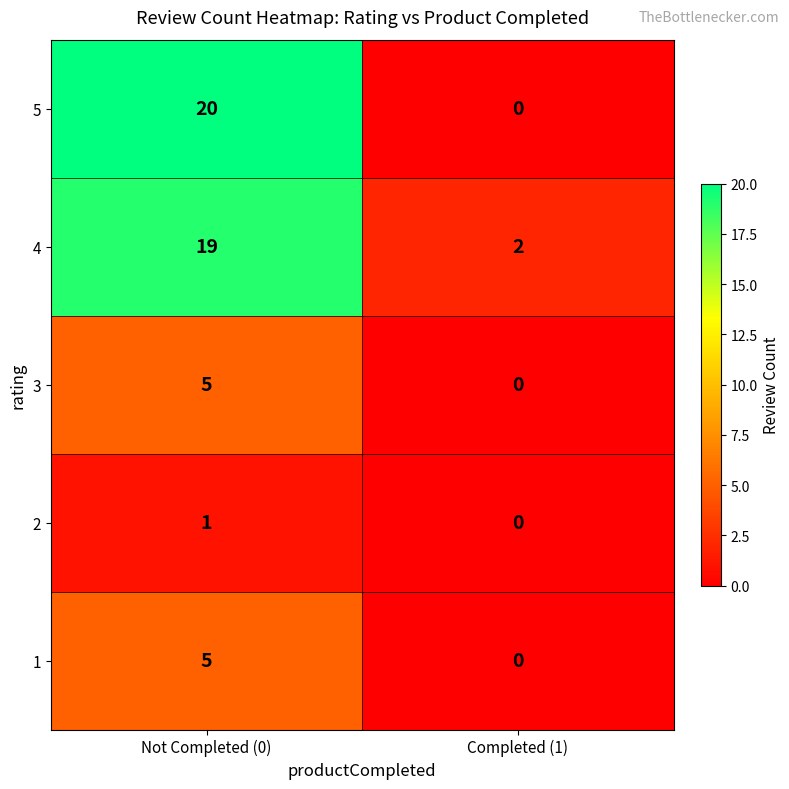

At which category does the chart reach its peak across all series?

Not Completed (0)